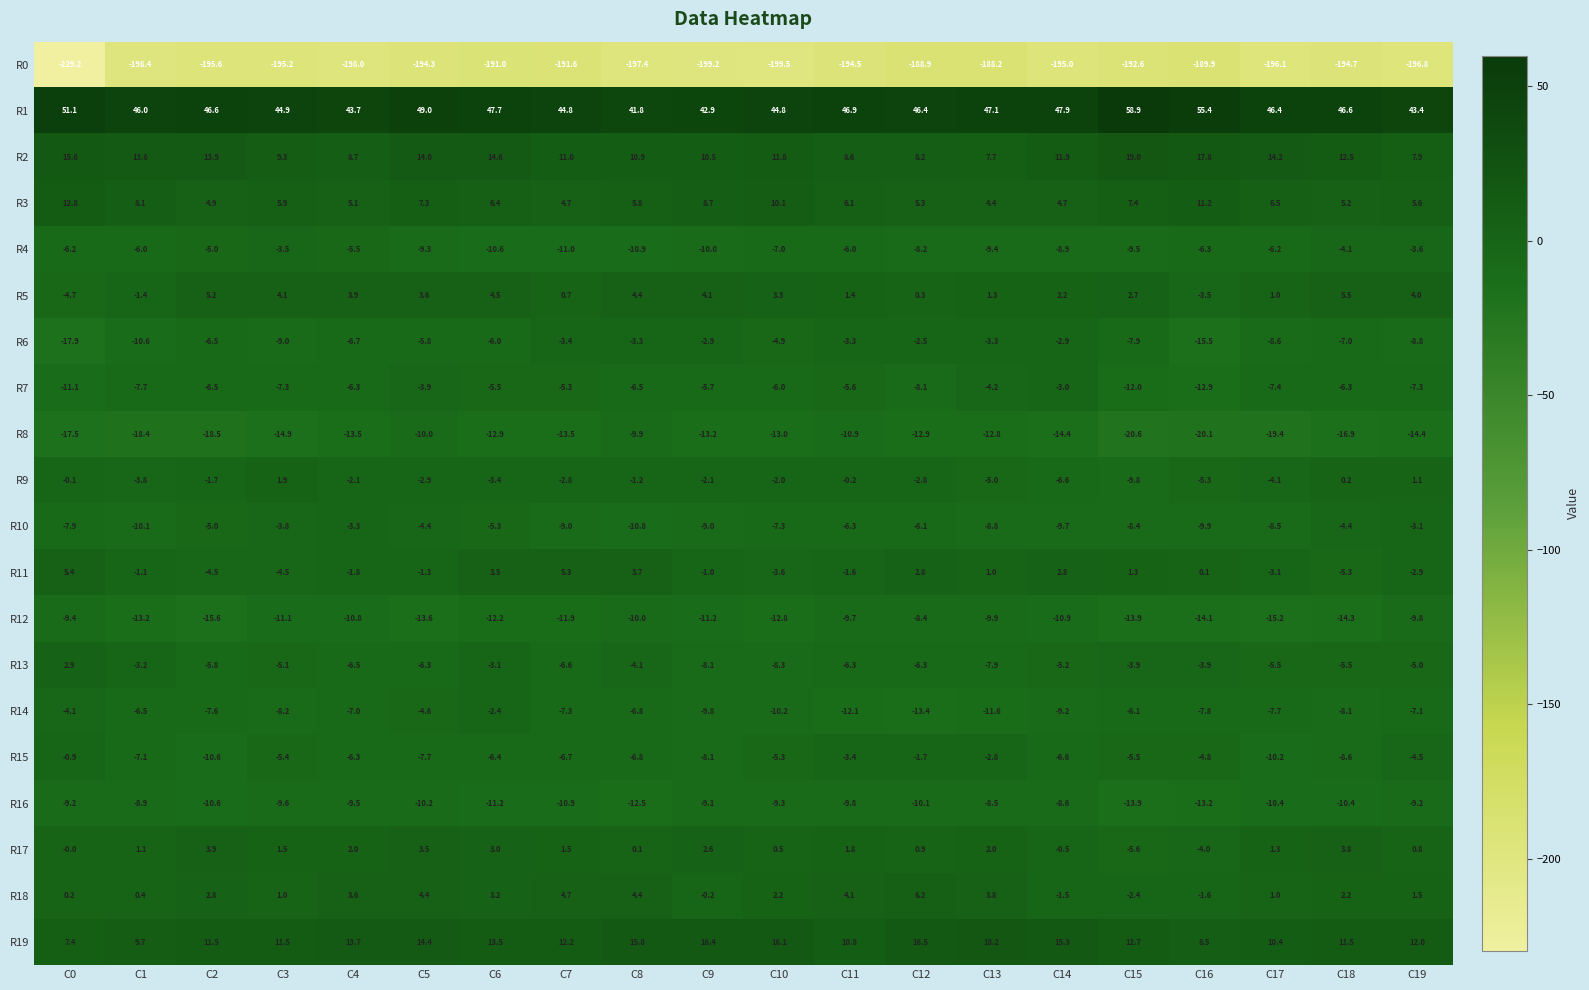

Which series has the largest range (max minus min)?

R0